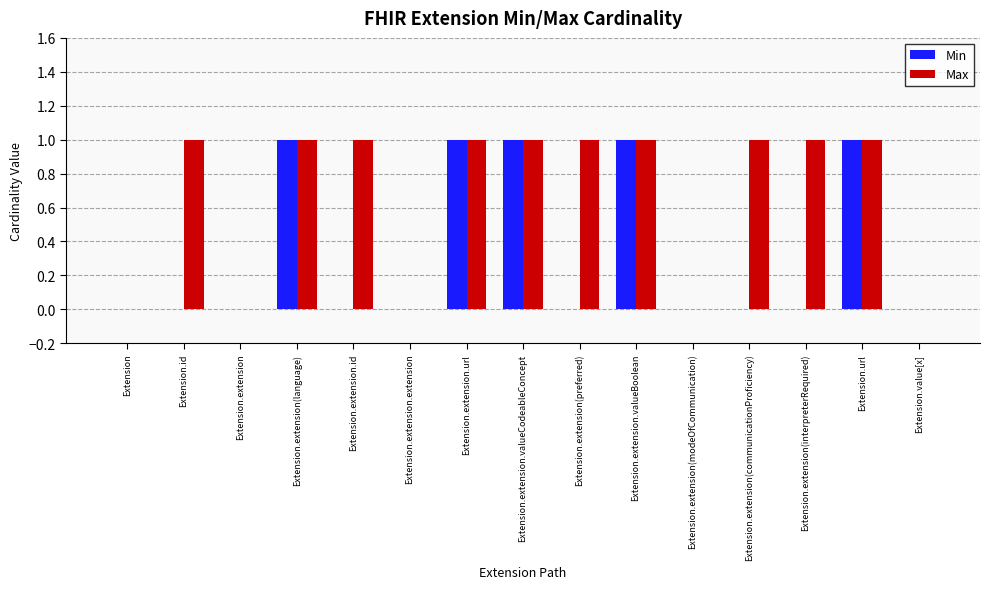

Between Extension.extension(language) and Extension.extension(preferred), which series saw the biggest shift?

Min